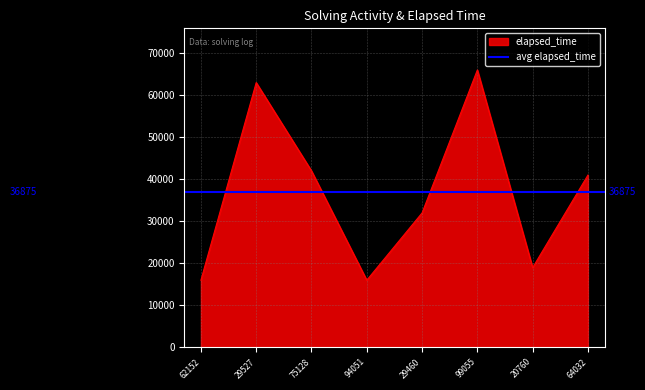

What is the minimum value shown in the chart?

16000